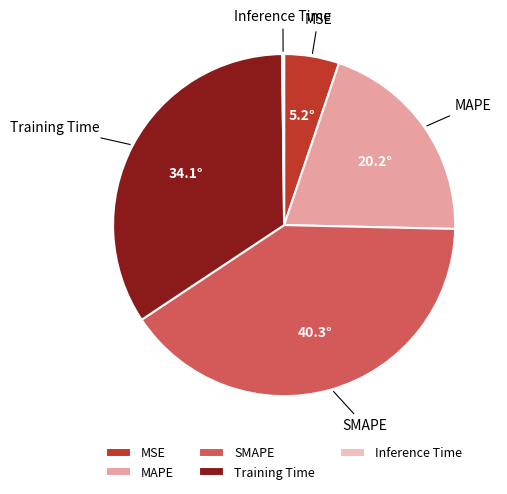

True or false: MAPE accounts for 26% of the total.

False